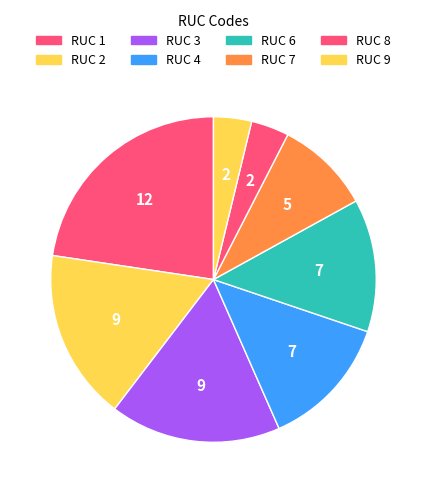

Is there a majority slice in this chart?

No